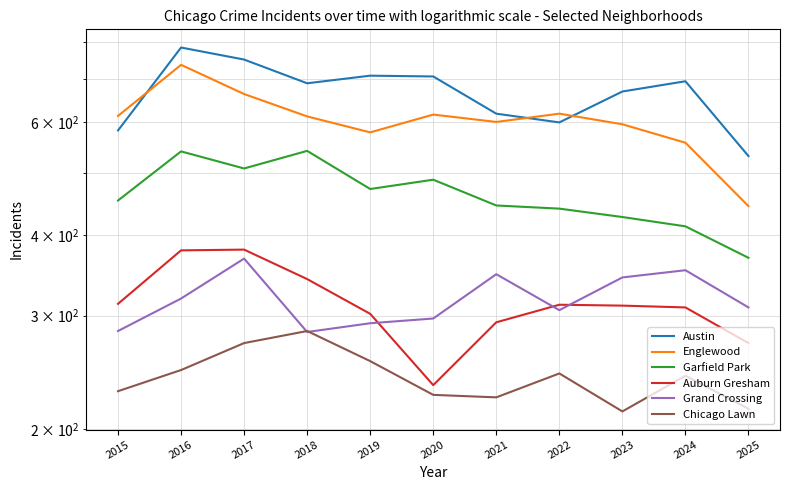

Reading right to left, list all the values displayed in this chart.

Austin: 2025=531	2024=694	2023=669	2022=599	2021=618	2020=706	2019=708	2018=689	2017=750	2016=783	2015=582
Englewood: 2025=444	2024=557	2023=595	2022=618	2021=600	2020=616	2019=578	2018=612	2017=663	2016=736	2015=613
Garfield Park: 2025=369	2024=413	2023=427	2022=440	2021=445	2020=488	2019=472	2018=541	2017=508	2016=540	2015=453
Auburn Gresham: 2025=272	2024=309	2023=311	2022=312	2021=293	2020=234	2019=302	2018=342	2017=380	2016=379	2015=313
Grand Crossing: 2025=309	2024=353	2023=344	2022=306	2021=348	2020=297	2019=292	2018=283	2017=368	2016=319	2015=284
Chicago Lawn: 2025=215	2024=242	2023=213	2022=244	2021=224	2020=226	2019=255	2018=284	2017=272	2016=247	2015=229